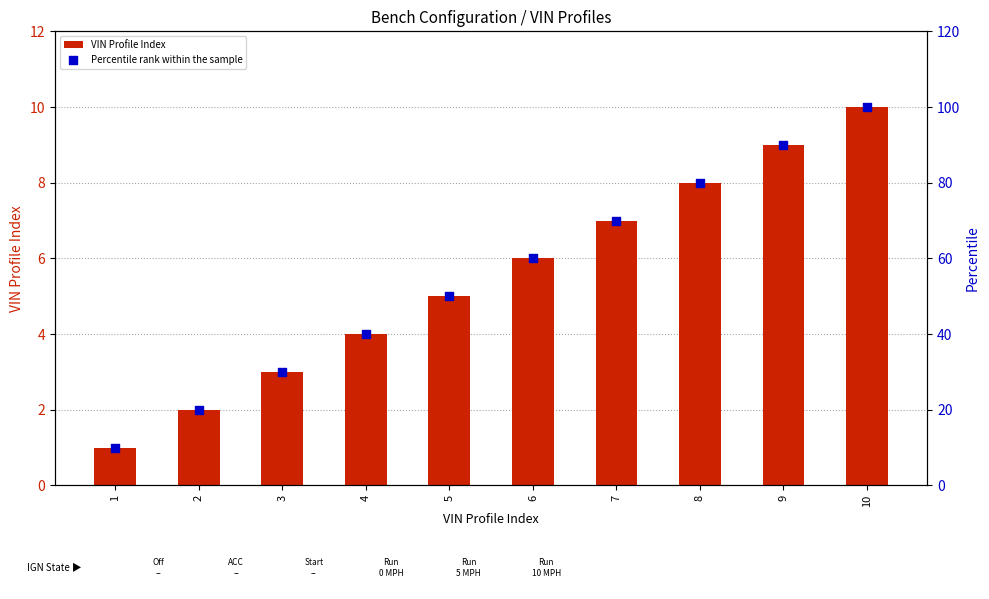

Which series has the widest spread of Y values?

Percentile rank within the sample